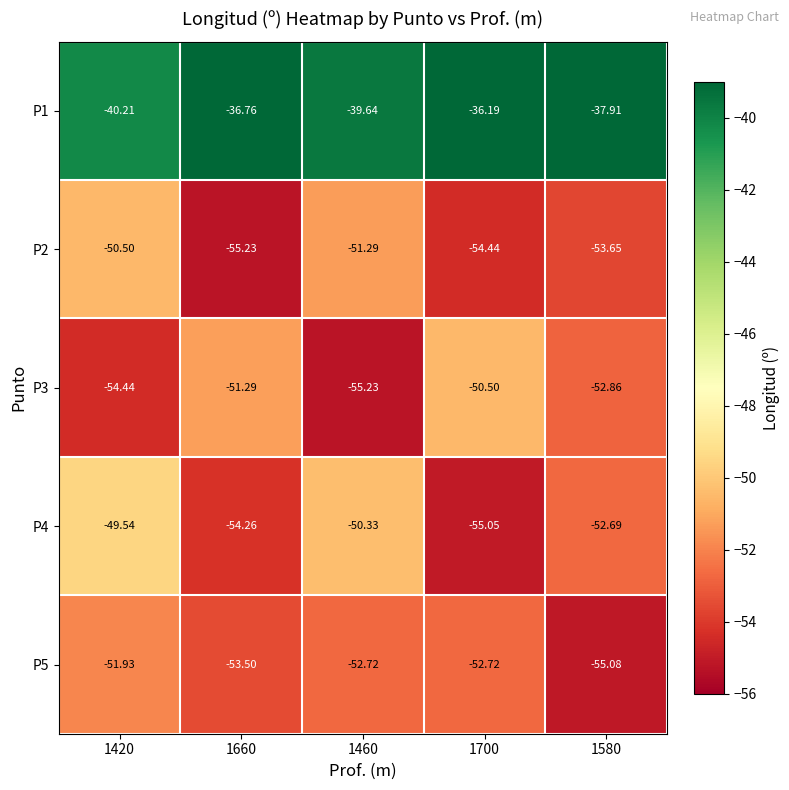

Is the value of P5 at 1700 greater than the value of P3 at 1460?

Yes